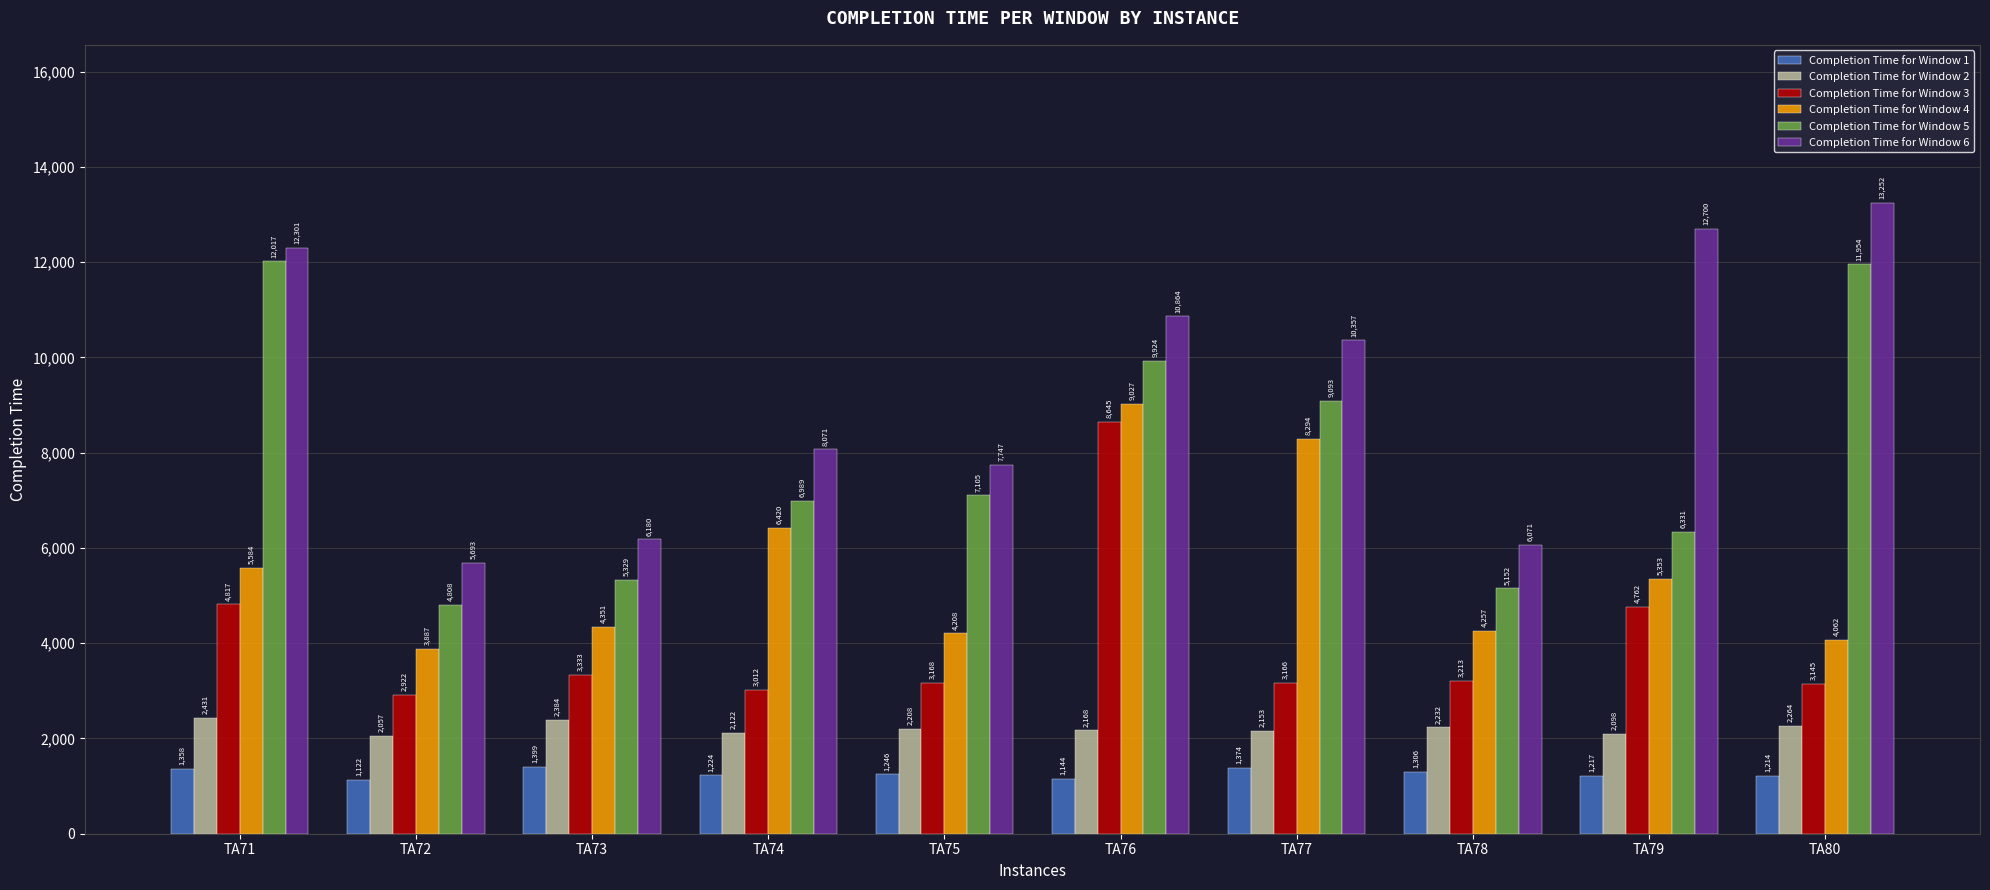

Where is Completion Time for Window 6 nearest to the value 9472?

TA77